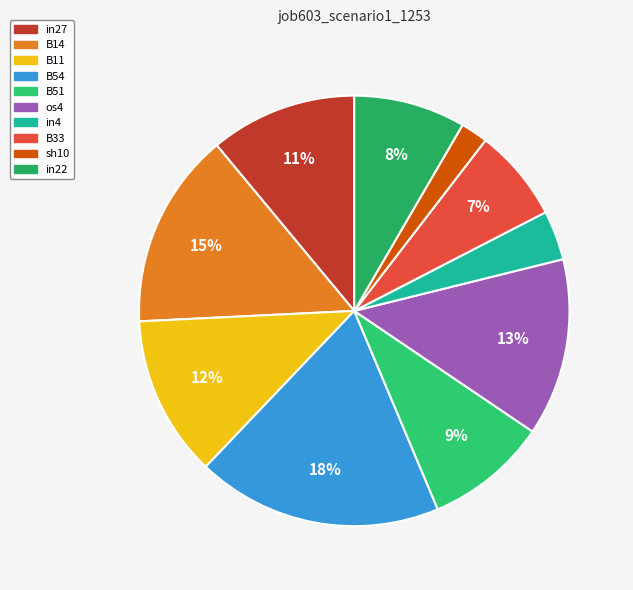

Between in27 and B54, which is larger?

B54